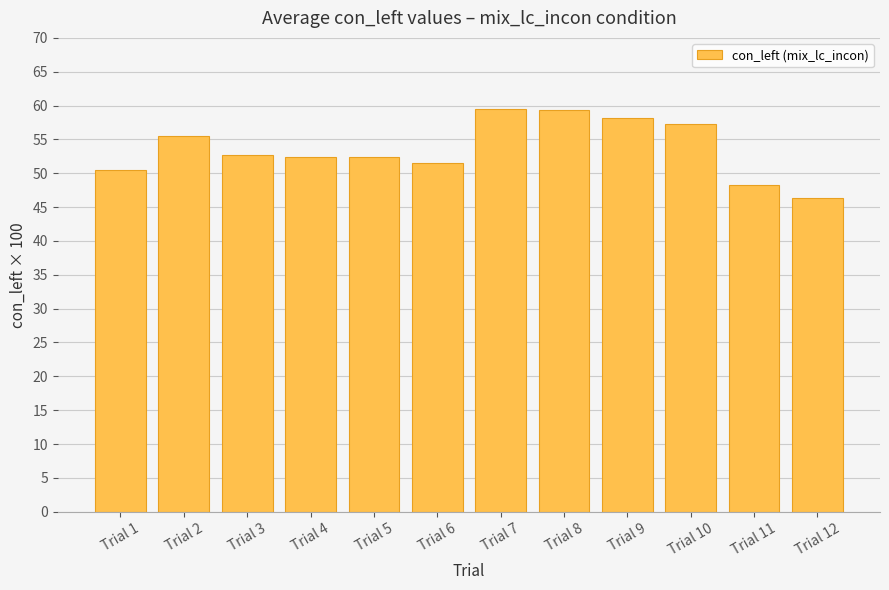

Is it true that the value at Trial 1 is 32.3?

False